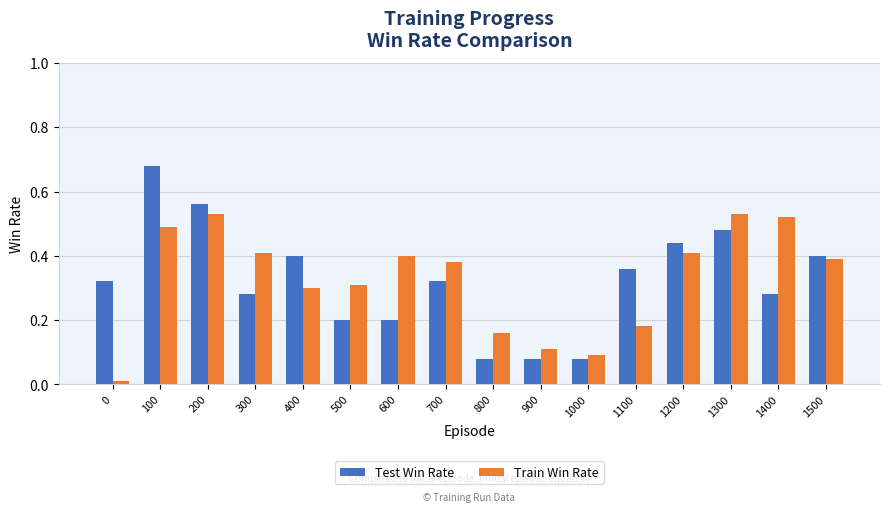

Rank the series by their maximum value, from highest to lowest.

Test Win Rate, Train Win Rate